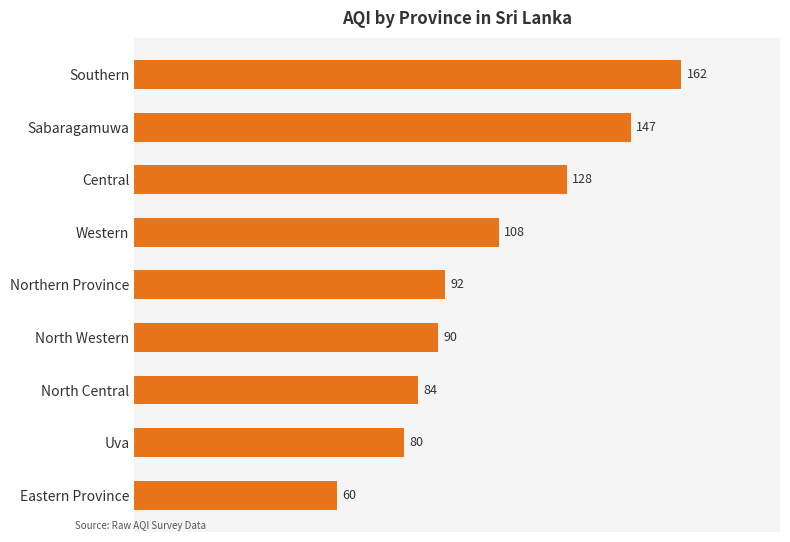

Which label corresponds to the largest value in the chart?

Southern